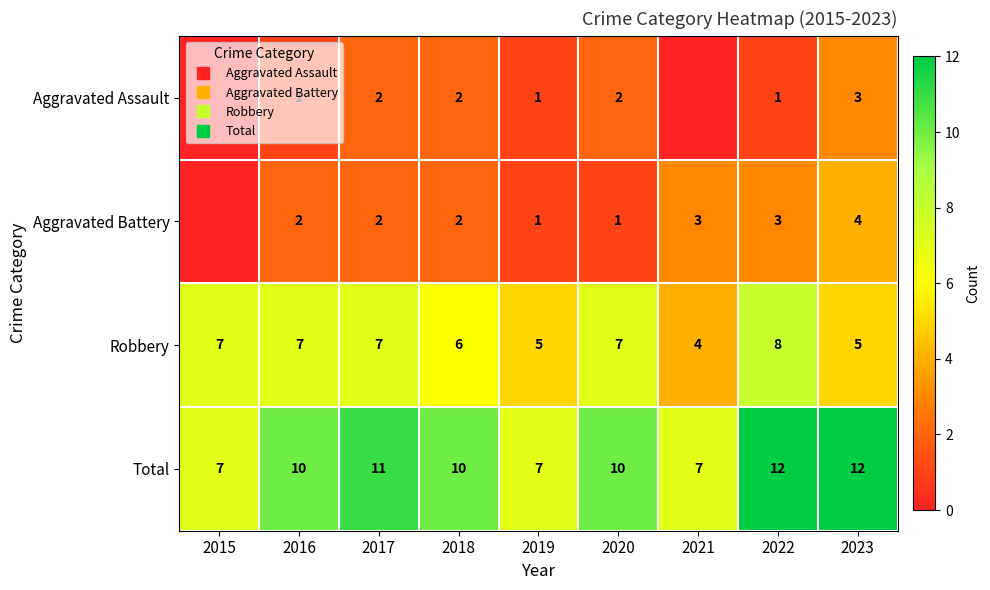

Which series has the largest range (max minus min)?

Total